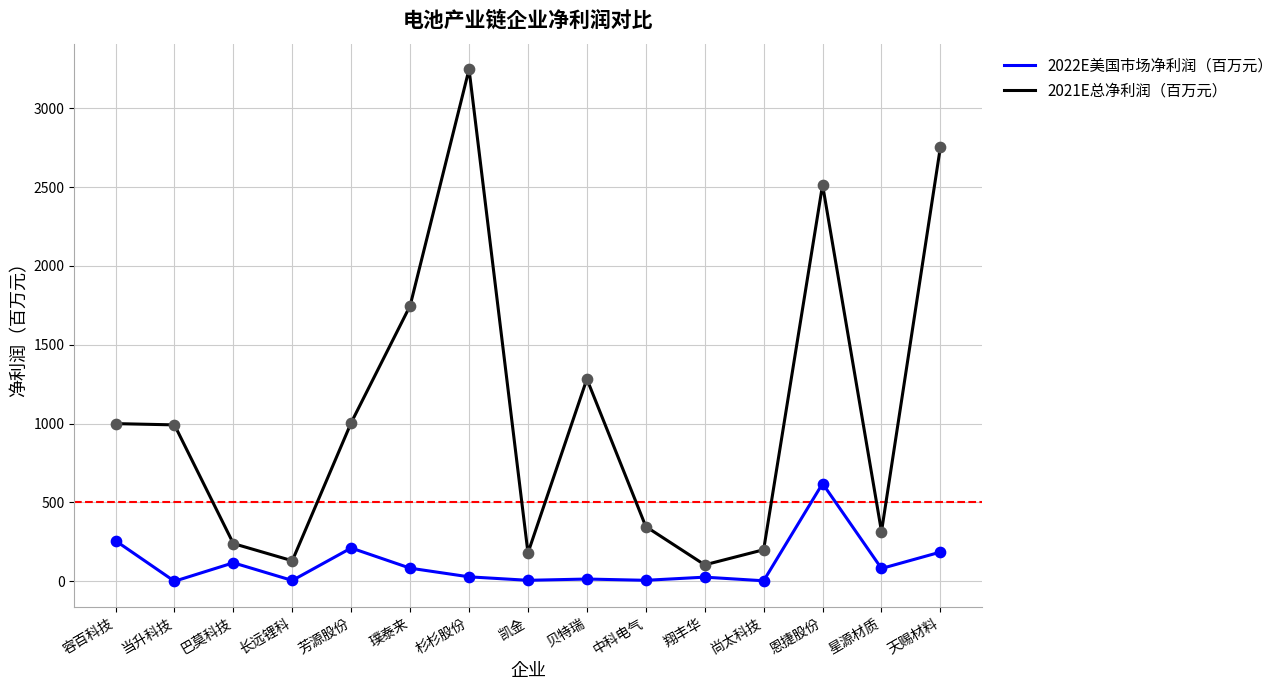

What is the difference between the highest and lowest values at 星源材质?

234